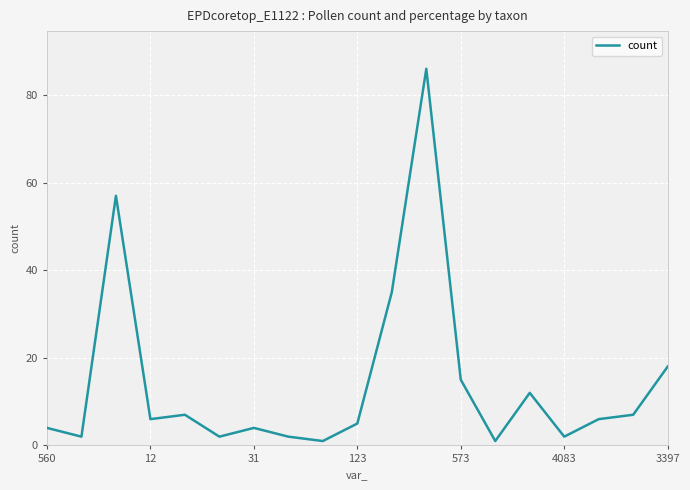

What is the minimum value shown in the chart?

1